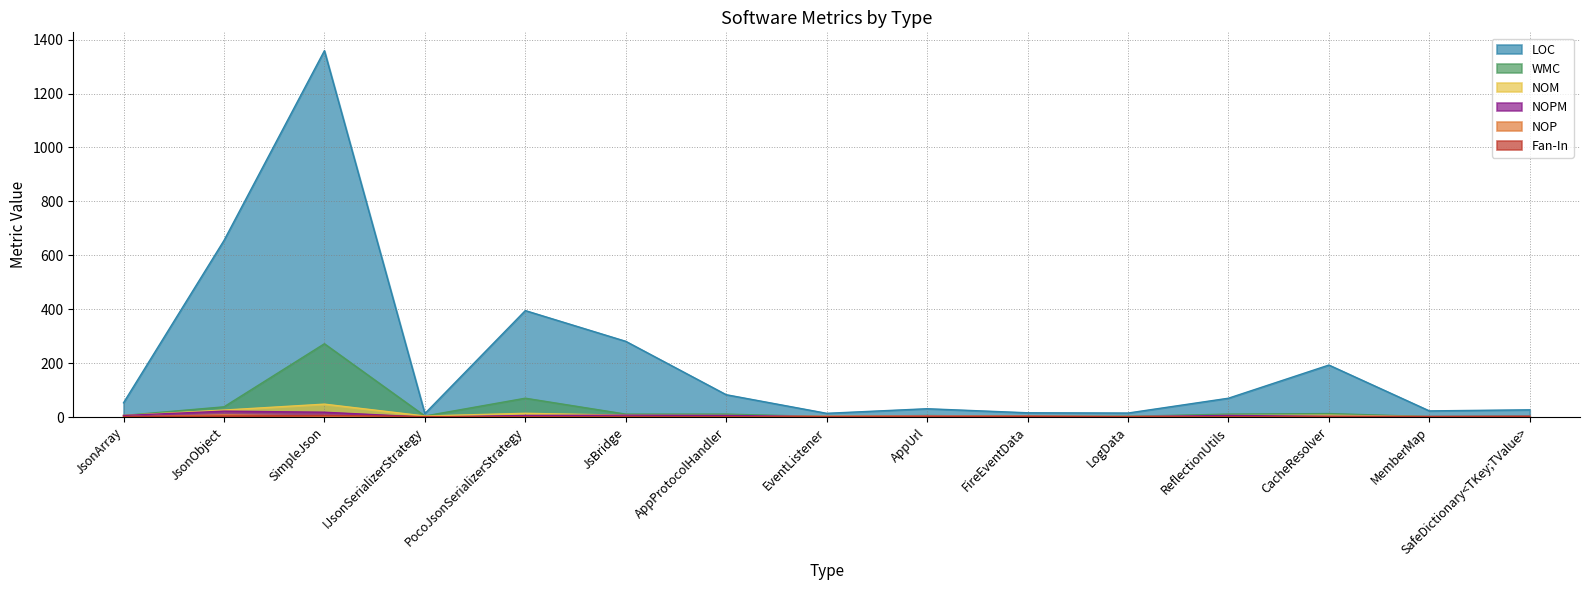

Reading right to left, list all the values displayed in this chart.

LOC: 27	23	193	70	15	16	31	14	83	281	395	13	1359	655	53
WMC: 4	2	13	11	3	2	6	2	11	11	70	4	272	38	6
NOM: 3	2	7	6	2	2	4	2	6	7	14	4	48	26	6
NOPM: 3	2	3	6	2	2	4	2	6	7	6	0	18	22	6
NOP: 0	0	0	0	2	3	3	3	0	0	0	0	4	8	0
Fan-In: 2	2	1	1	1	3	1	1	1	1	1	2	6	4	2